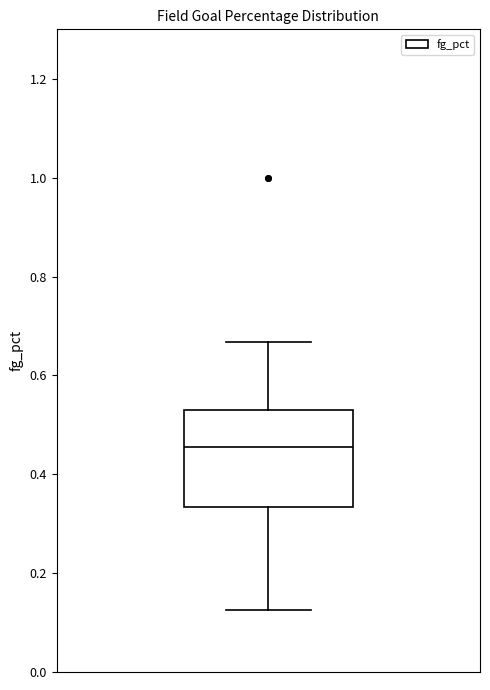

Transcribe this box plot: give where the median line is, the range the box spans, and where the two whiskers end, as read against the y-axis. The values are not printed on the chart, so give them approximately, as read against the axis.

median 0.46, box 0.34 to 0.52, whiskers 0.12 to 0.66